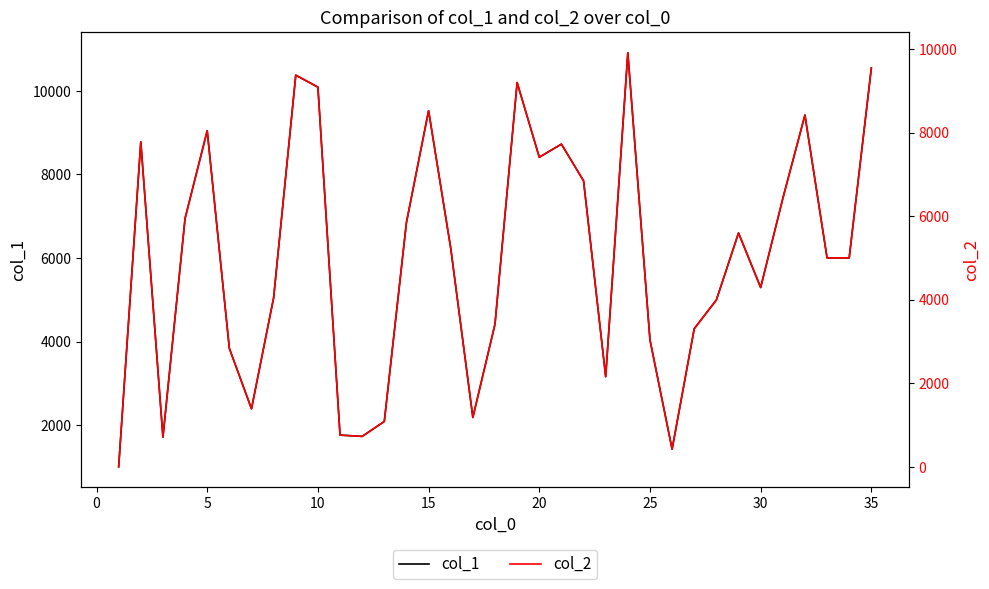

How many distinct data groups are displayed?

2